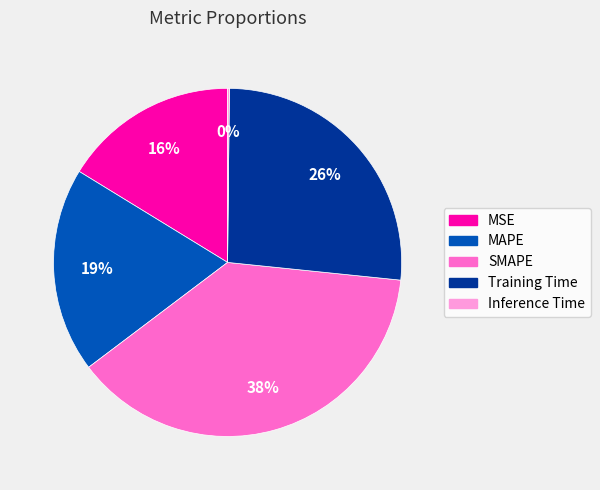

Between Training Time and SMAPE, which is larger?

SMAPE